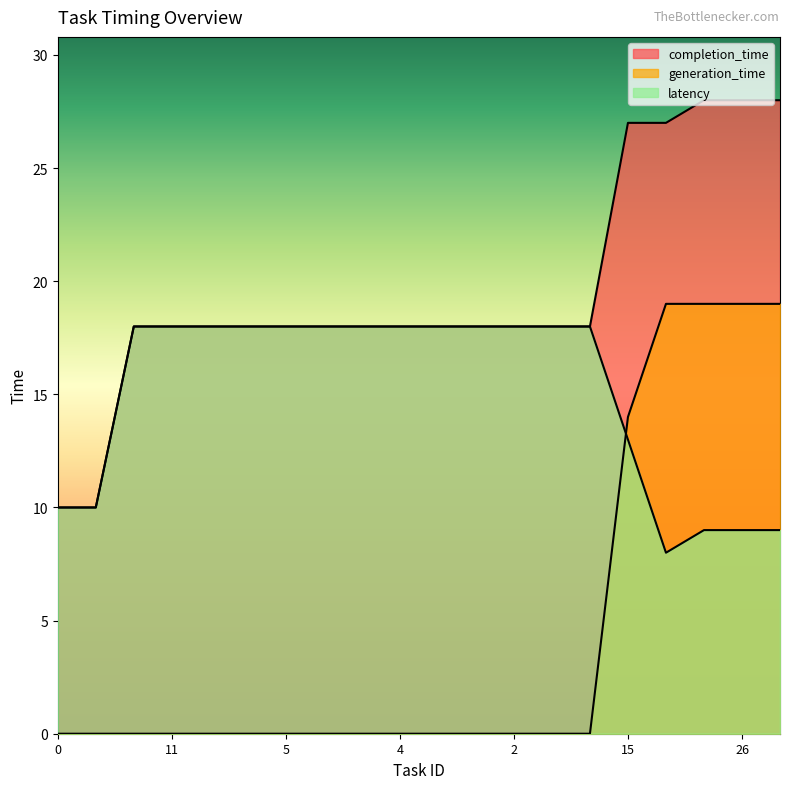

Which category has the highest value across all series?

17